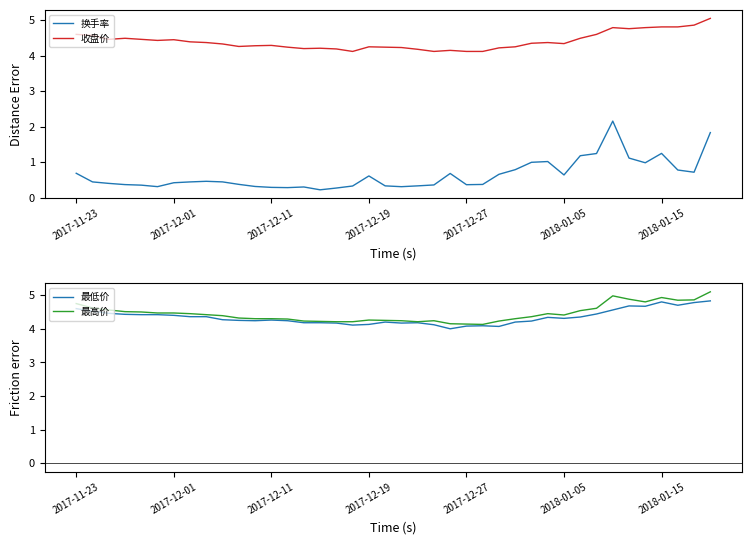

True or false: 收盘价 and 换手率 cross at least once.

False